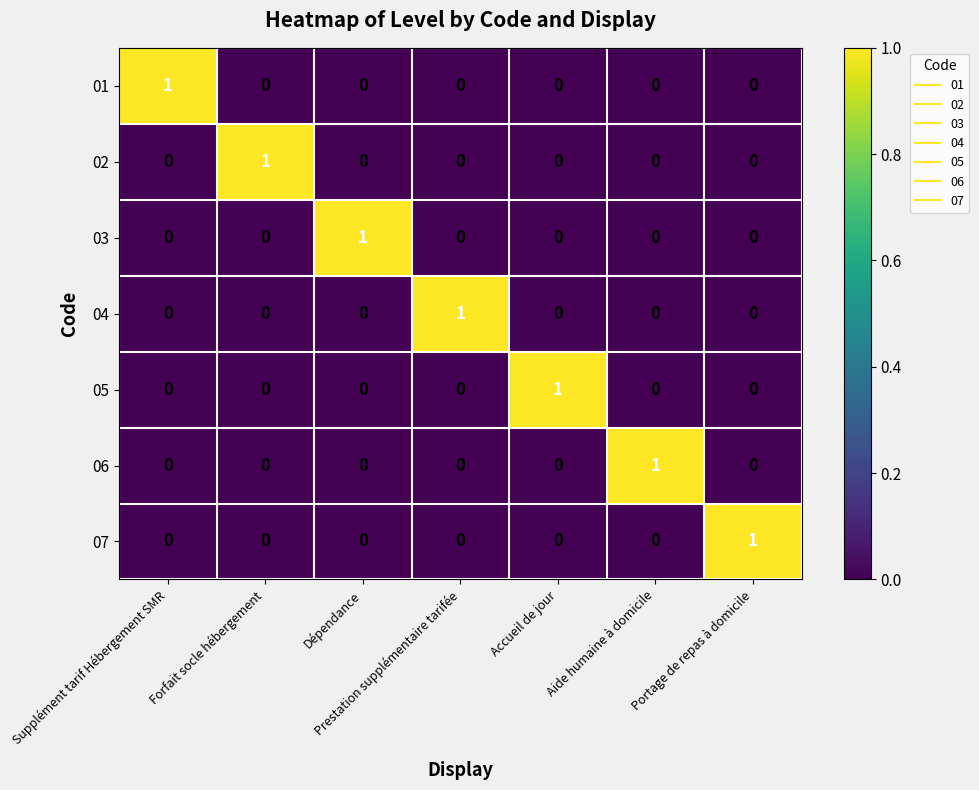

How many 06 values are between 0 and 1?

7